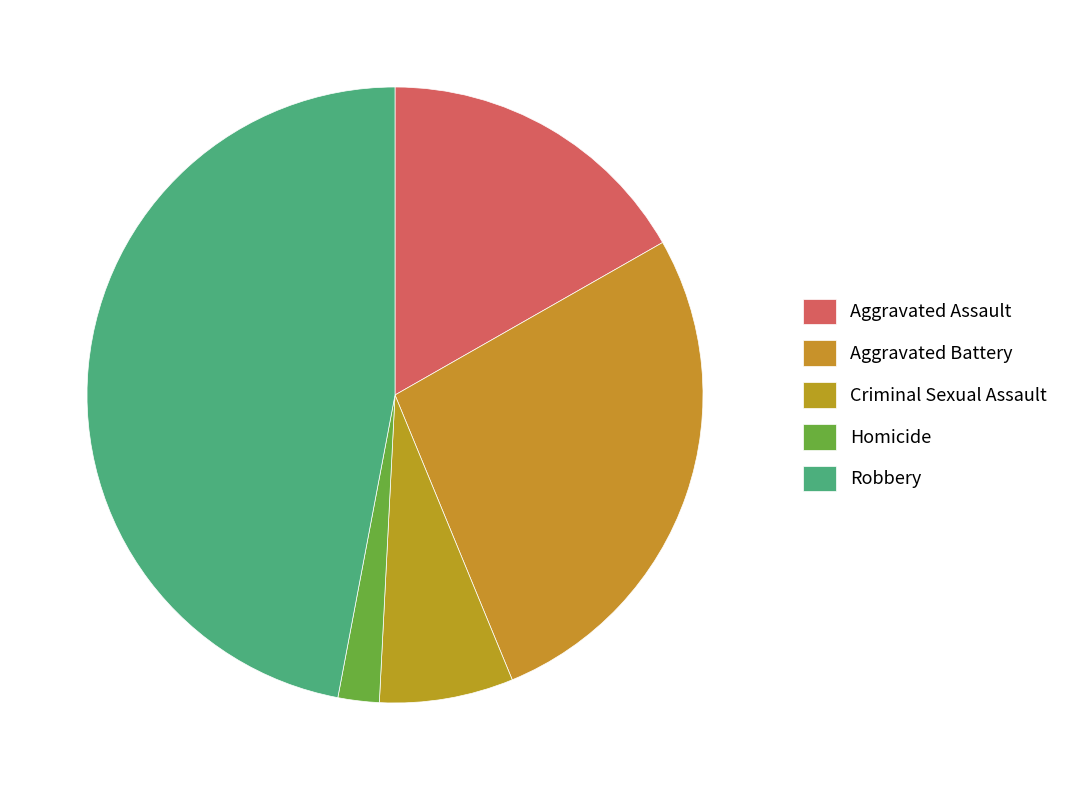

Is there any slice that represents more than half of the pie?

No